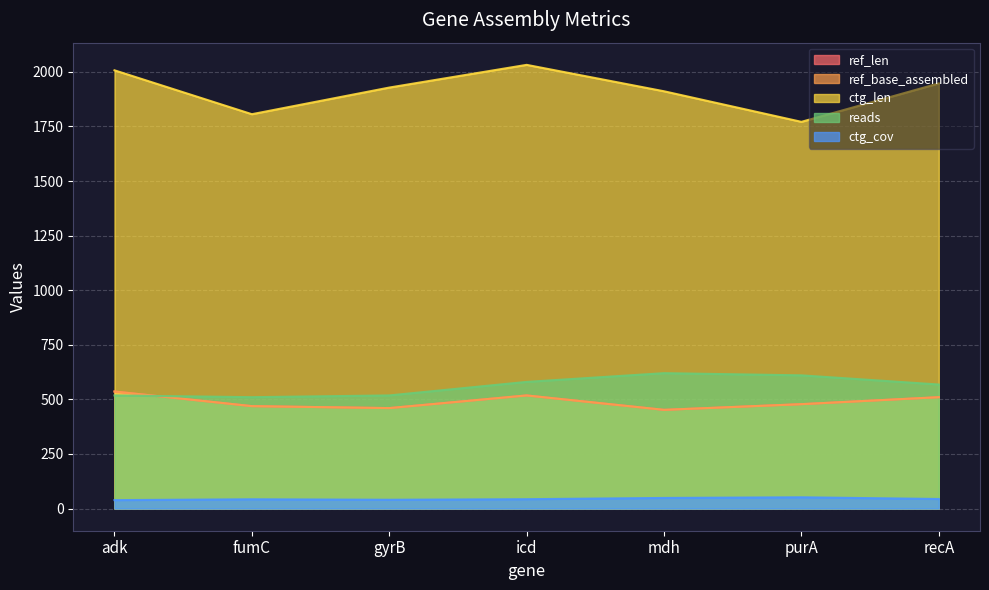

True or false: ctg_cov and ctg_len intersect in this chart.

False